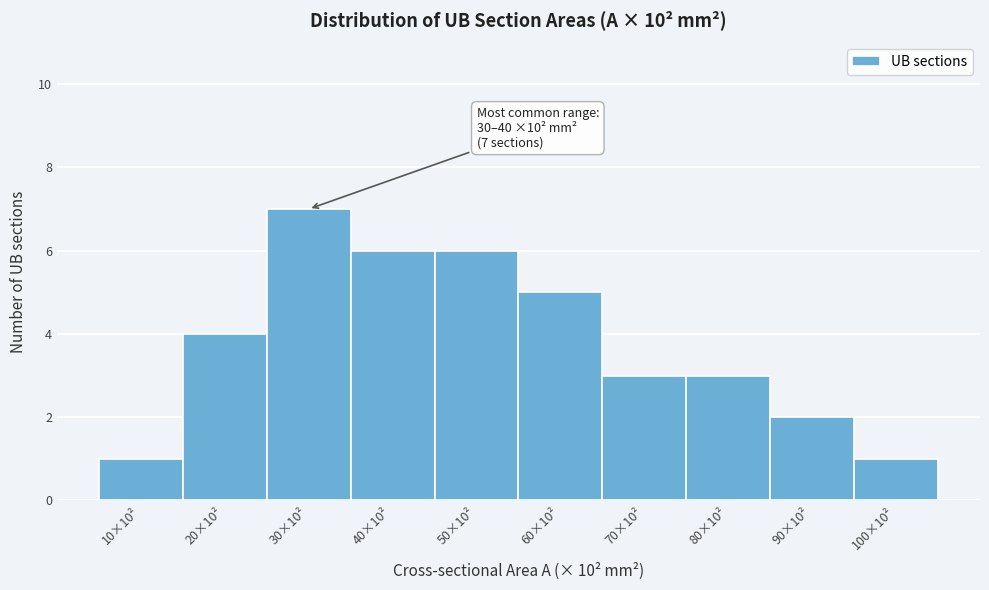

Reading left to right, list all the values displayed in this chart.

1	4	7	6	6	5	3	3	2	1